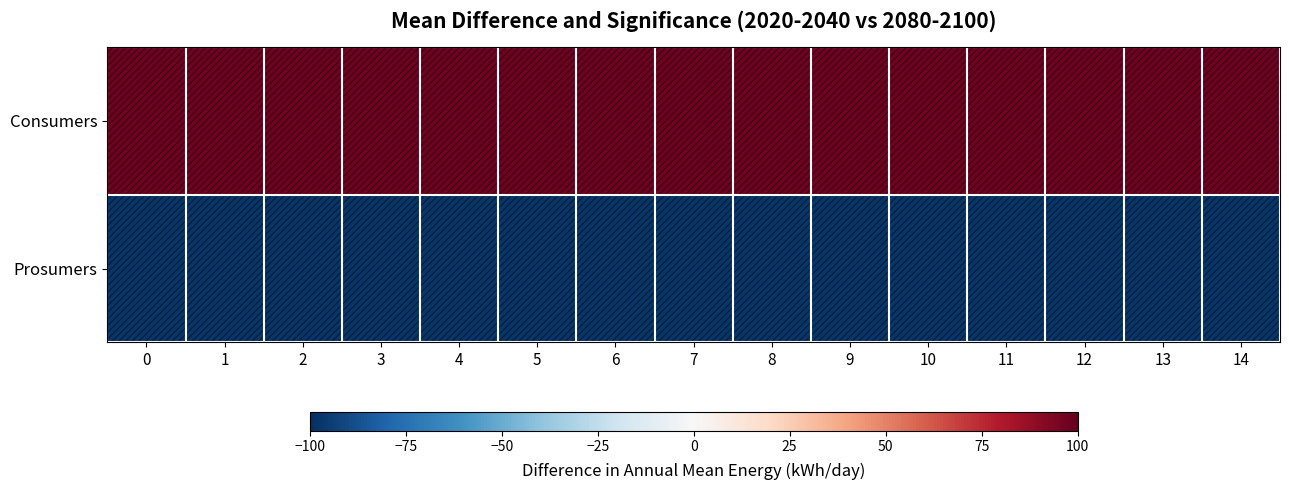

What is the spread (max minus min) of values at 14?

195.0